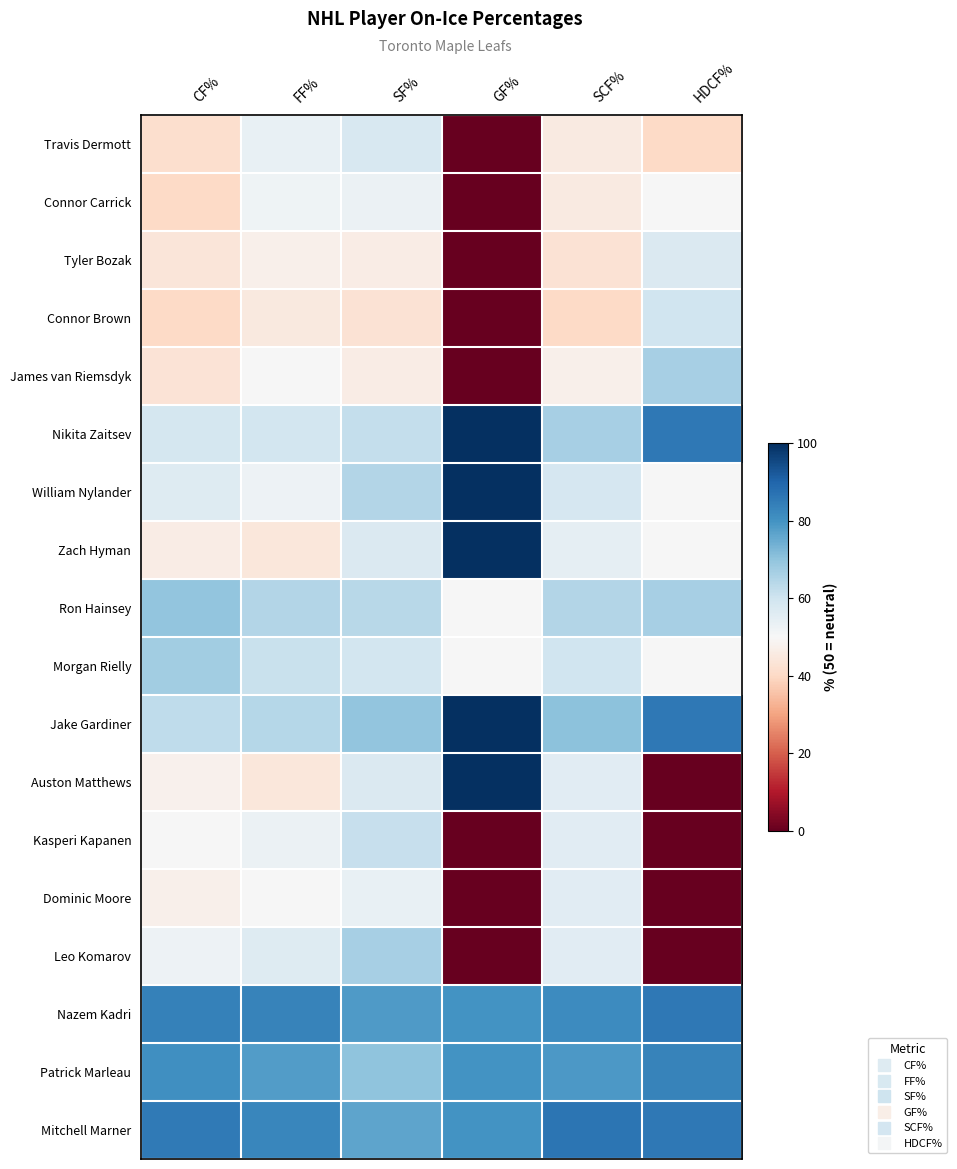

What is the total value across all series at FF%?

1042.3